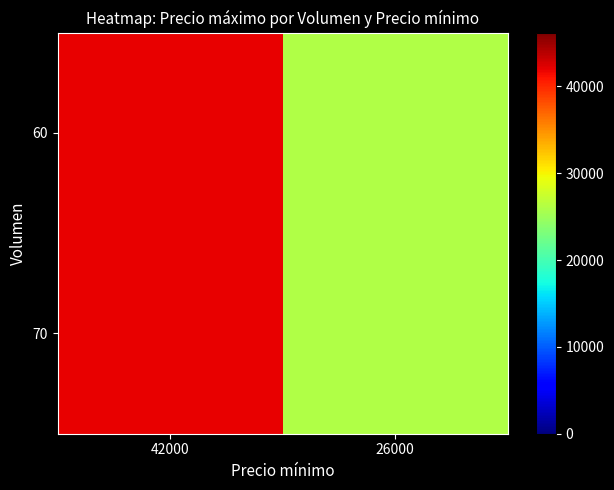

Reading left to right, transcribe all the data shown in this chart.

70: 42000=42000	26000=26000
60: 42000=42000	26000=26000